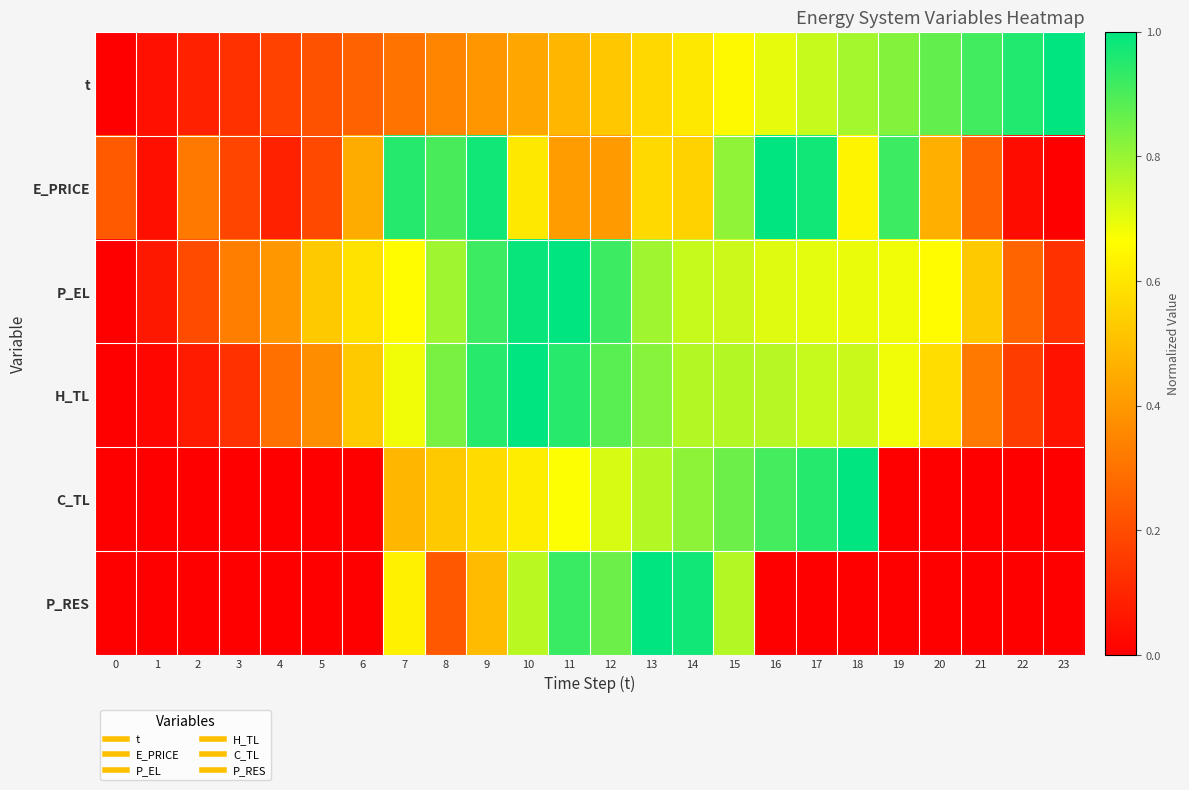

Reading left to right, what are all the values shown in this chart?

t: 0=0.0	1=0.0	2=0.1	3=0.1	4=0.2	5=0.2	6=0.3	7=0.3	8=0.3	9=0.4	10=0.4	11=0.5	12=0.5	13=0.6	14=0.6	15=0.7	16=0.7	17=0.7	18=0.8	19=0.8	20=0.9	21=0.9	22=1.0	23=1.0
E_PRICE: 0=0.2	1=0.0	2=0.3	3=0.2	4=0.1	5=0.2	6=0.5	7=1.0	8=0.9	9=1.0	10=0.6	11=0.4	12=0.4	13=0.6	14=0.6	15=0.8	16=1.0	17=1.0	18=0.6	19=0.9	20=0.5	21=0.3	22=0.0	23=0.0
P_EL: 0=0.0	1=0.1	2=0.2	3=0.3	4=0.4	5=0.5	6=0.6	7=0.7	8=0.8	9=0.9	10=1.0	11=1.0	12=0.9	13=0.8	14=0.7	15=0.7	16=0.7	17=0.7	18=0.7	19=0.7	20=0.7	21=0.5	22=0.3	23=0.1
H_TL: 0=0.0	1=0.0	2=0.1	3=0.1	4=0.3	5=0.4	6=0.5	7=0.7	8=0.8	9=0.9	10=1.0	11=0.9	12=0.9	13=0.8	14=0.8	15=0.8	16=0.8	17=0.7	18=0.7	19=0.7	20=0.6	21=0.3	22=0.2	23=0.1
C_TL: 0=0.0	1=0.0	2=0.0	3=0.0	4=0.0	5=0.0	6=0.0	7=0.5	8=0.5	9=0.6	10=0.6	11=0.7	12=0.7	13=0.8	14=0.8	15=0.9	16=0.9	17=1.0	18=1.0	19=0.0	20=0.0	21=0.0	22=0.0	23=0.0
P_RES: 0=0.0	1=0.0	2=0.0	3=0.0	4=0.0	5=0.0	6=0.0	7=0.6	8=0.2	9=0.5	10=0.8	11=0.9	12=0.9	13=1.0	14=1.0	15=0.8	16=0.0	17=0.0	18=0.0	19=0.0	20=0.0	21=0.0	22=0.0	23=0.0